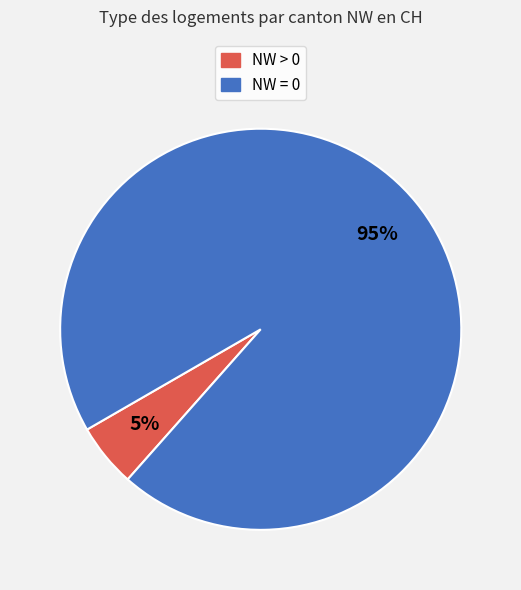

Is there a majority slice in this chart?

Yes